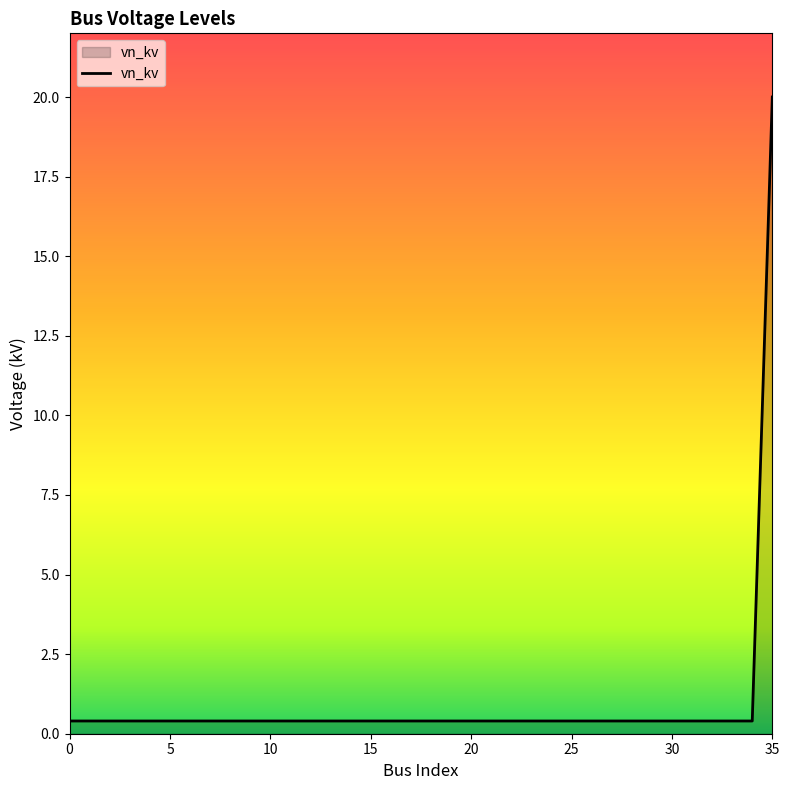

Reading right to left, transcribe all the data shown in this chart.

20.0	0.4	0.4	0.4	0.4	0.4	0.4	0.4	0.4	0.4	0.4	0.4	0.4	0.4	0.4	0.4	0.4	0.4	0.4	0.4	0.4	0.4	0.4	0.4	0.4	0.4	0.4	0.4	0.4	0.4	0.4	0.4	0.4	0.4	0.4	0.4